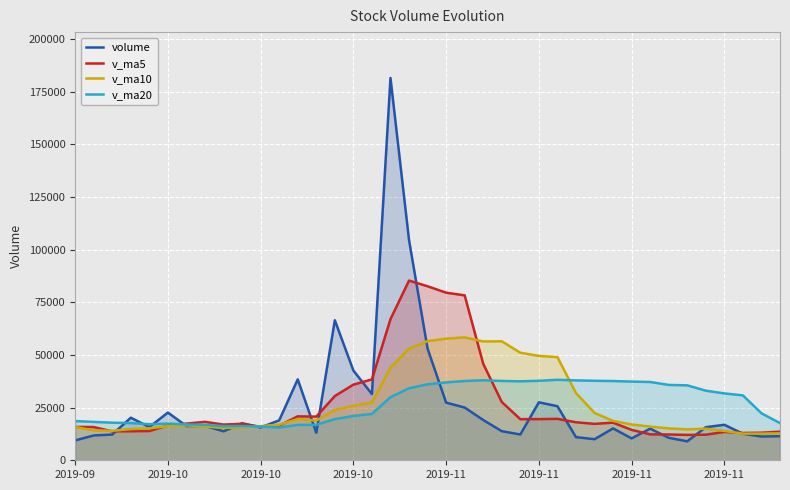

What is the label of the 20th point from the right?

19